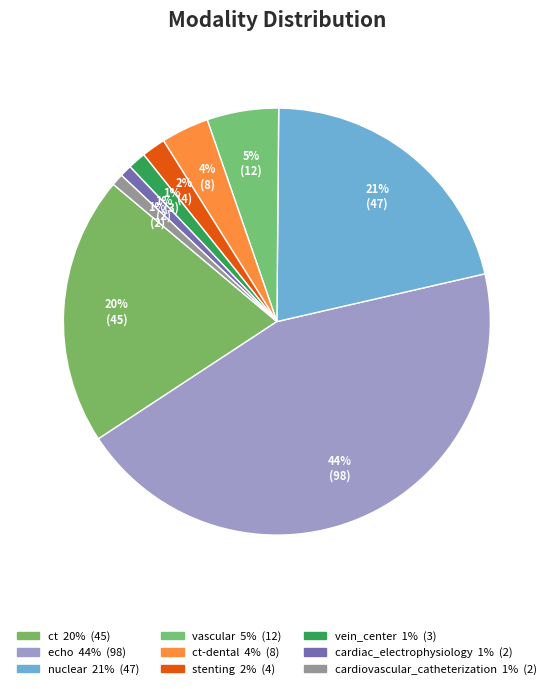

Is there any slice that represents more than half of the pie?

No